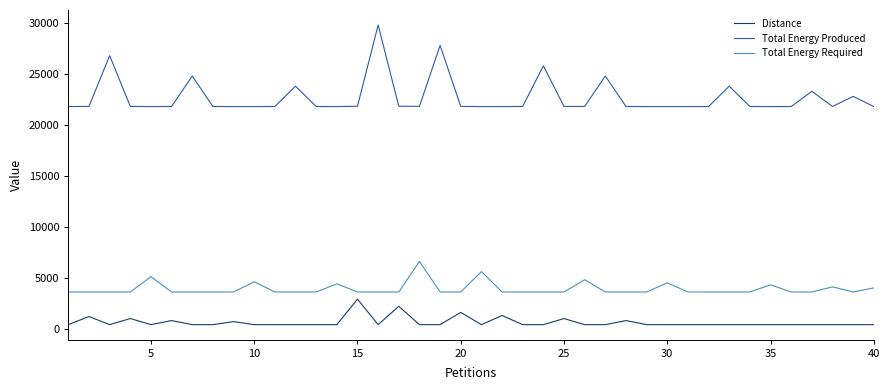

Which series has the largest total across all categories?

Total Energy Produced